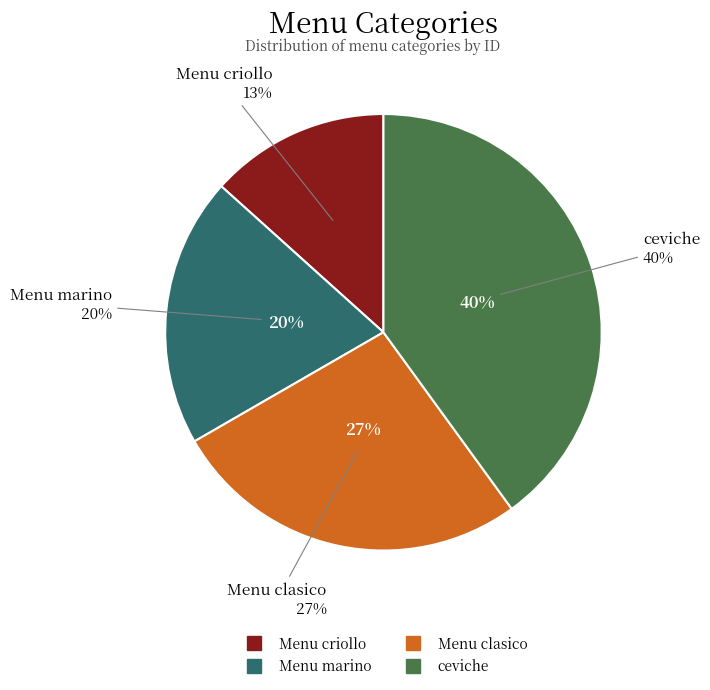

What percentage do Menu criollo and ceviche together represent?

53.3%